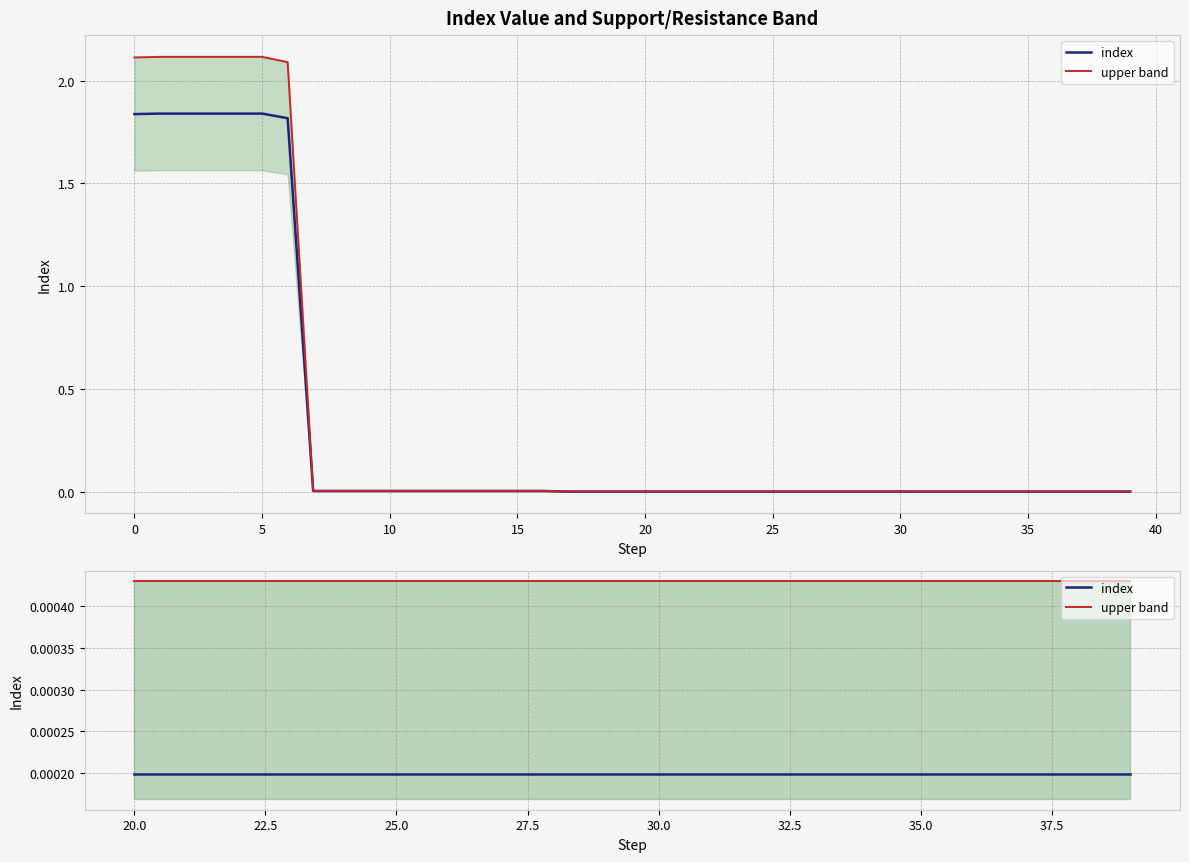

What are all the series names shown in the legend?

index, upper band